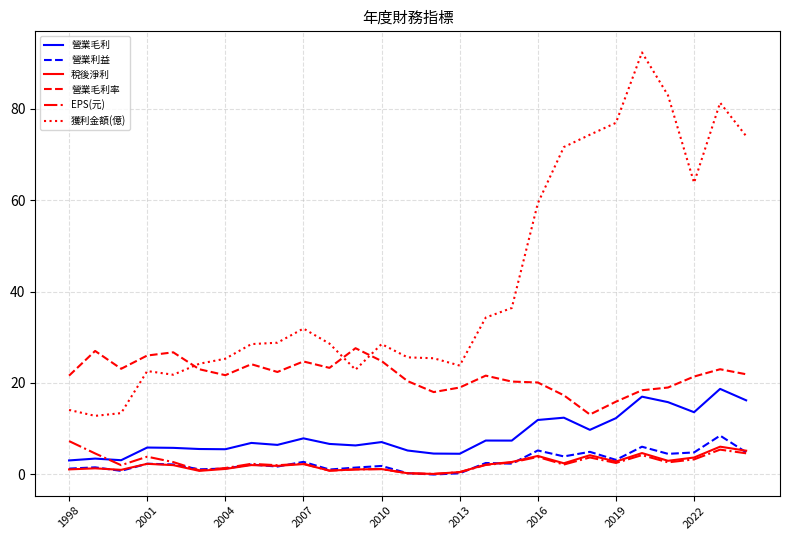

True or false: EPS(元) and 營業毛利率 intersect in this chart.

False